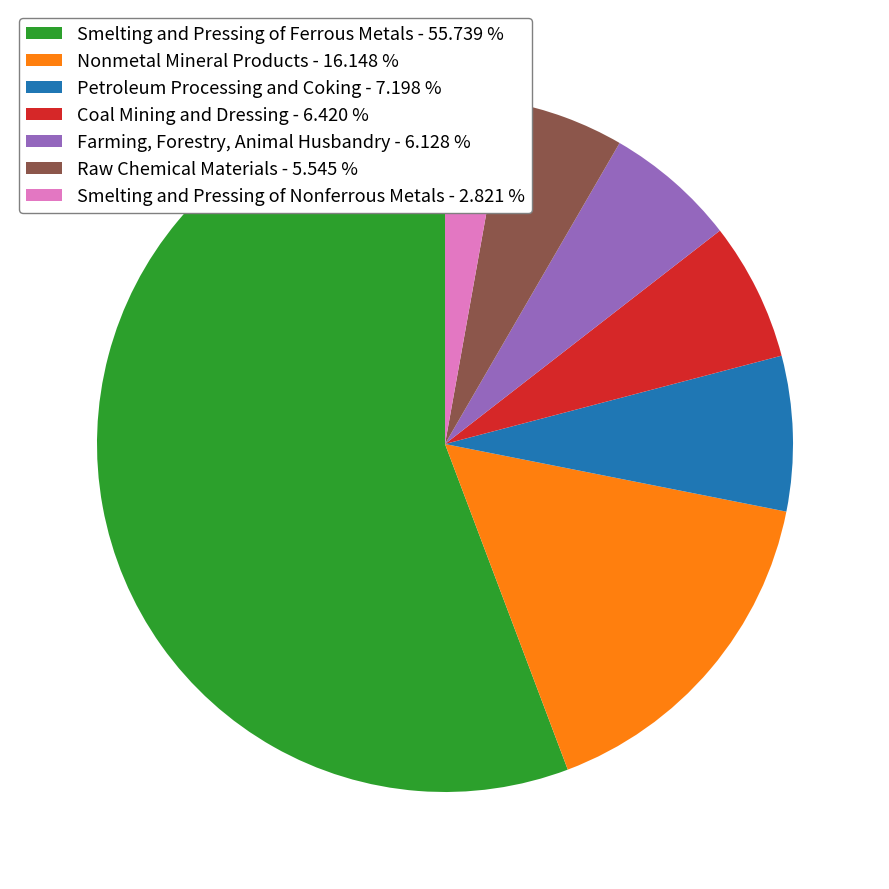

Which has a higher value, Nonmetal Mineral Products or Farming, Forestry, Animal Husbandry?

Nonmetal Mineral Products